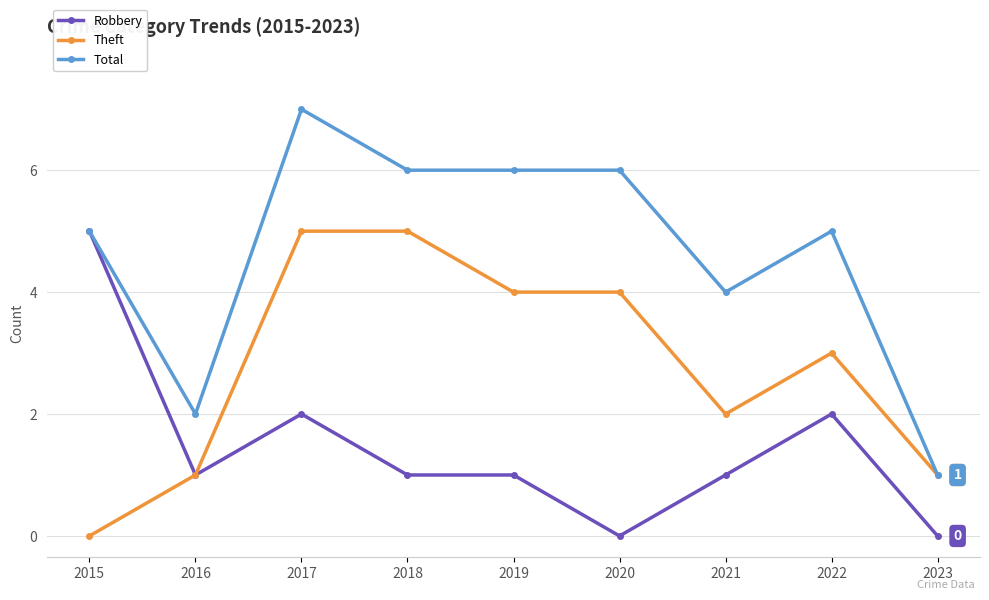

What is the value of the Theft point at the 7th from the left?

2